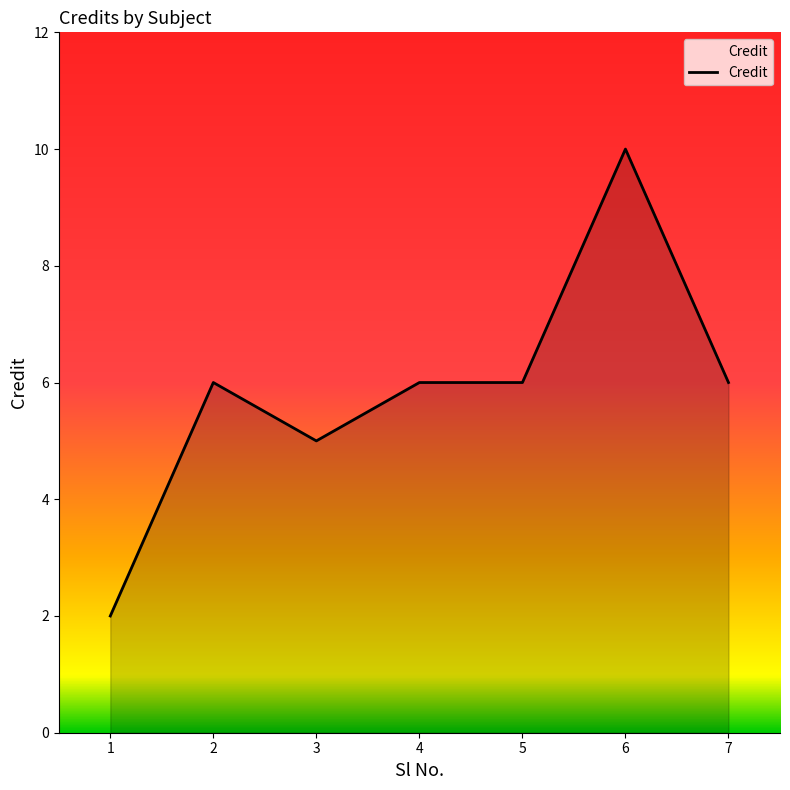

How many categories are shown in the chart?

7